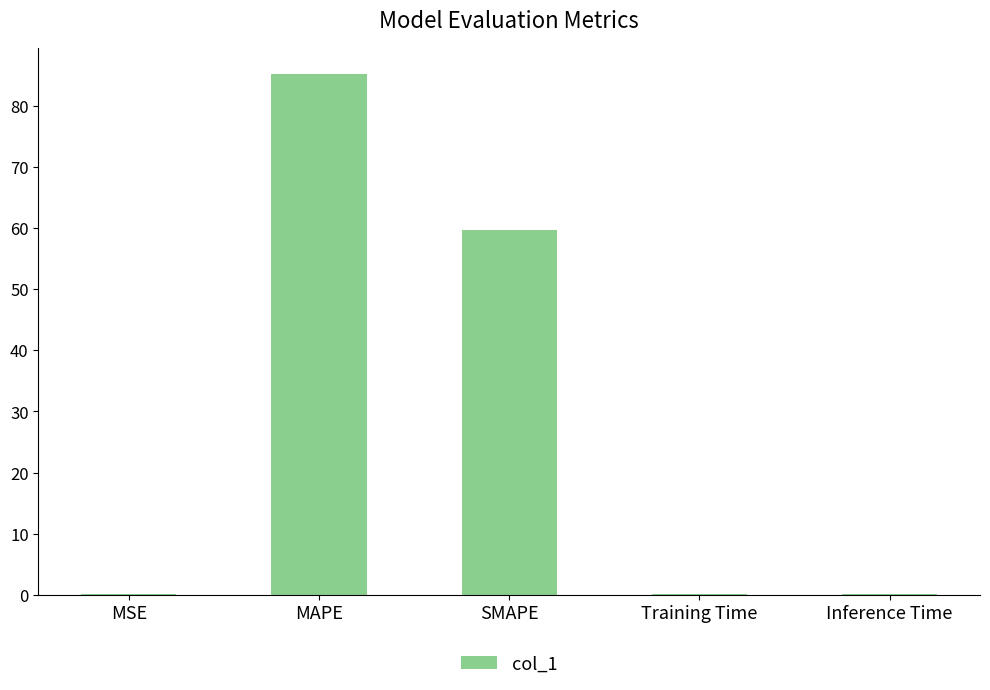

What is the maximum value shown in the chart?

85.2